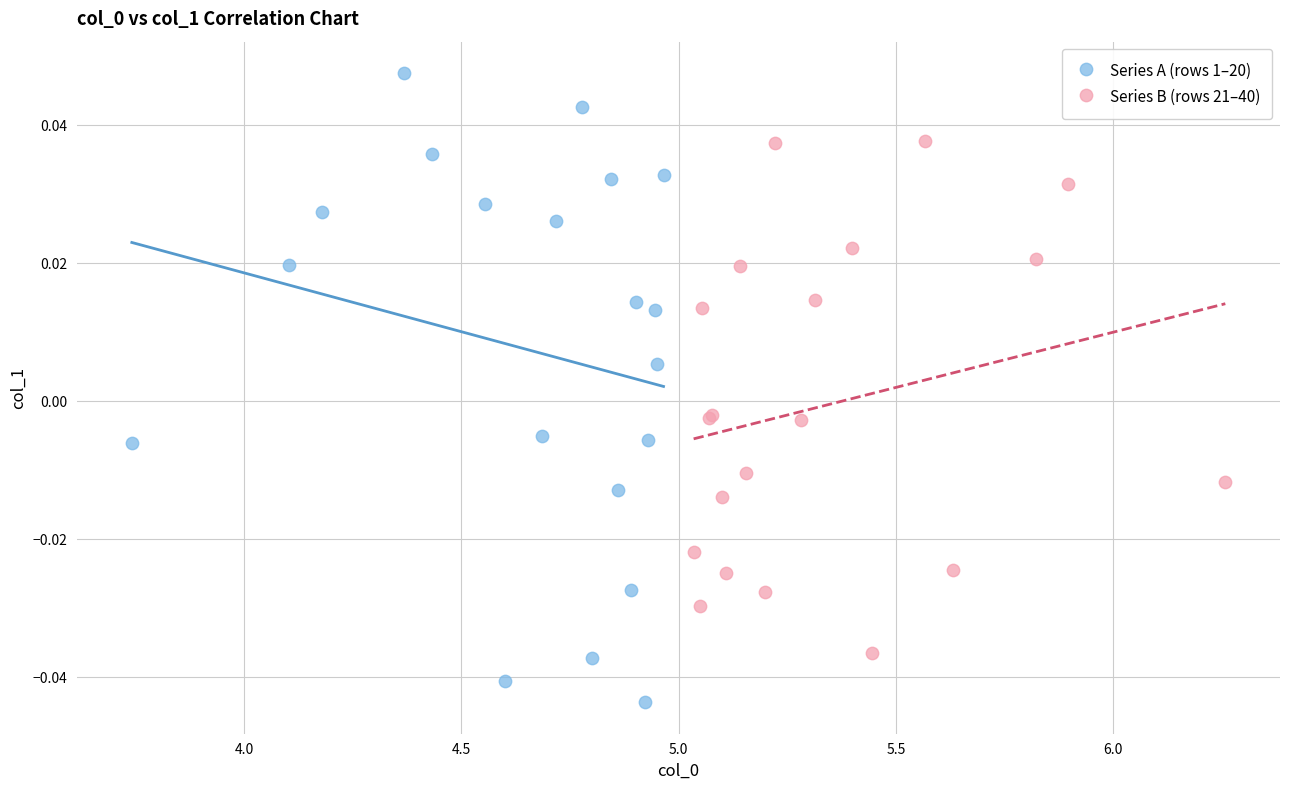

Which series reaches the minimum Y coordinate?

Series A (rows 1–20)